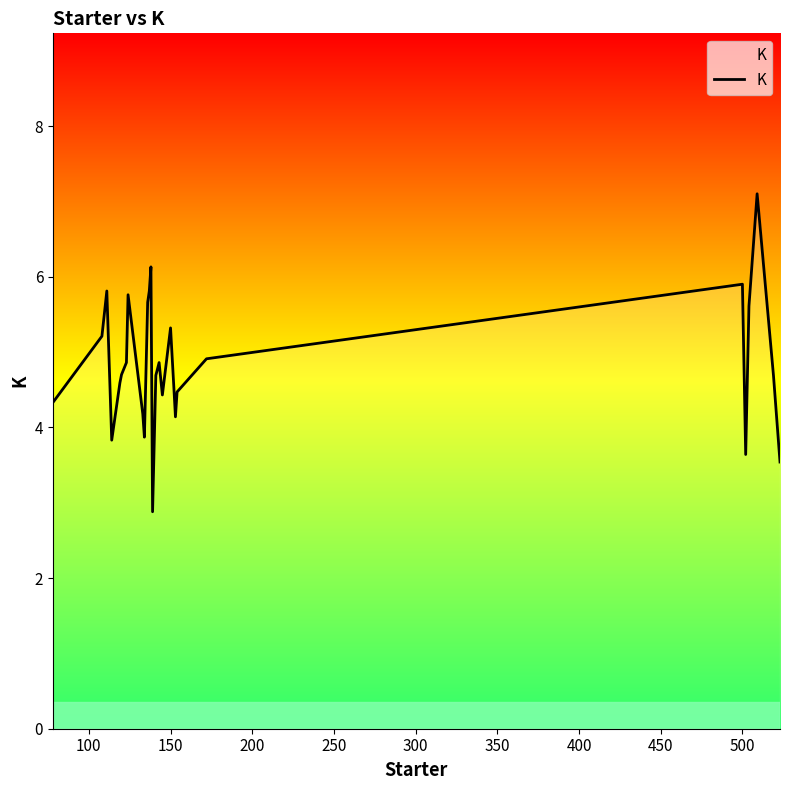

What is the difference between the maximum and minimum values?

4.2